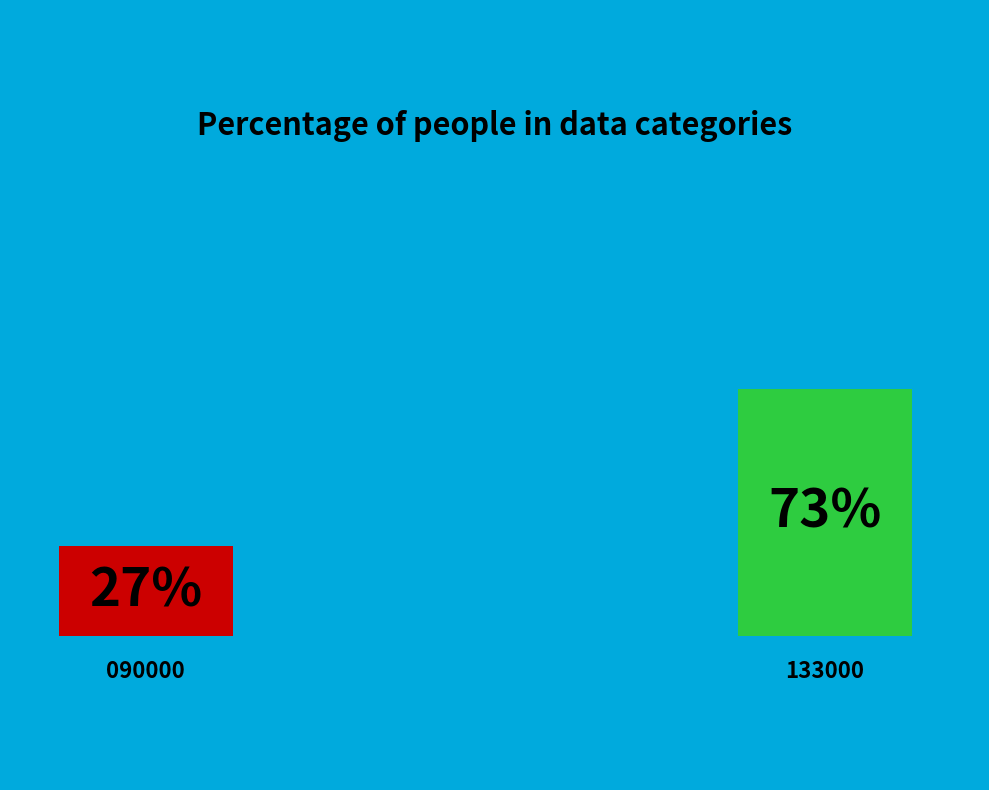

Rank the categories by value from lowest to highest.

090000, 133000